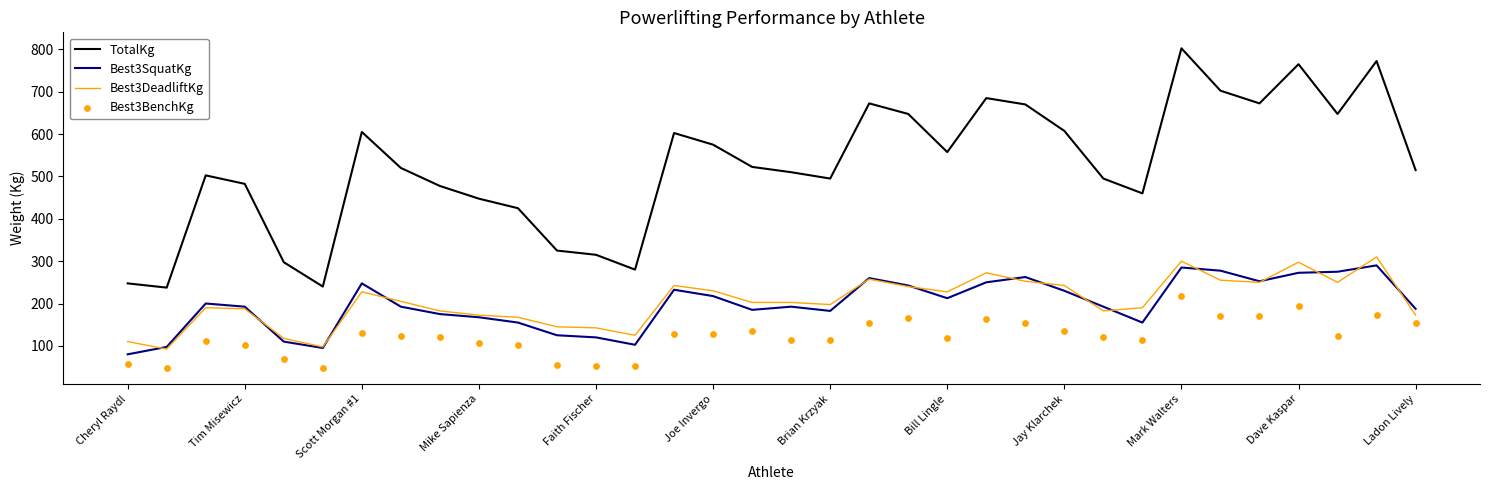

Which series reaches the minimum Y coordinate?

Best3BenchKg